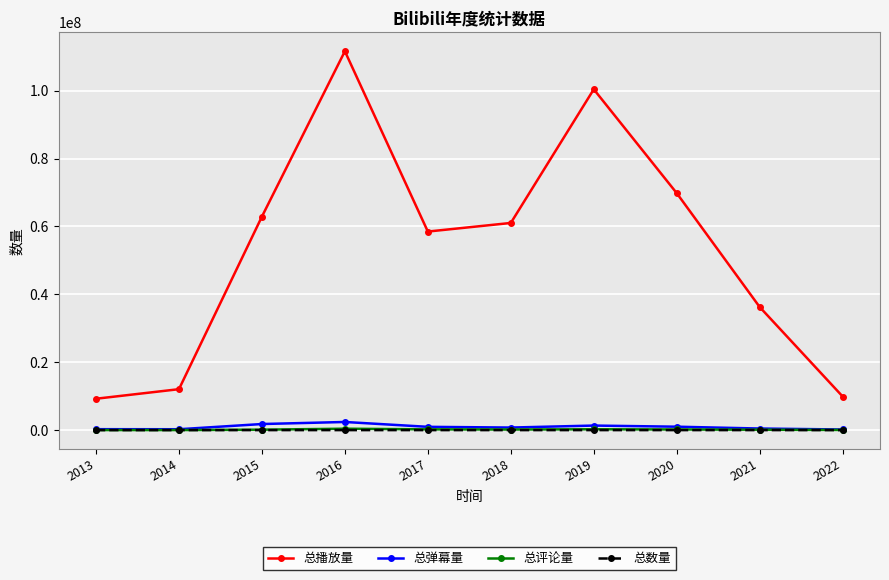

At which label does 总数量 first exceed 65?

2015